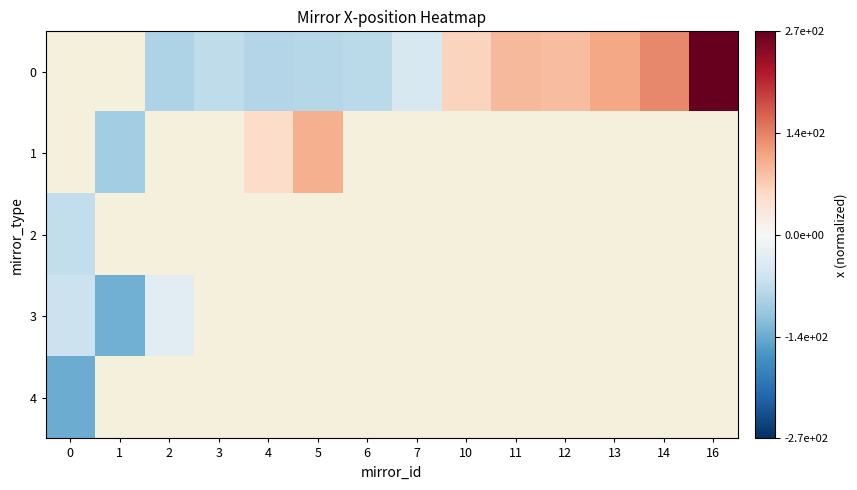

Between 13 and 7, which is larger?

13